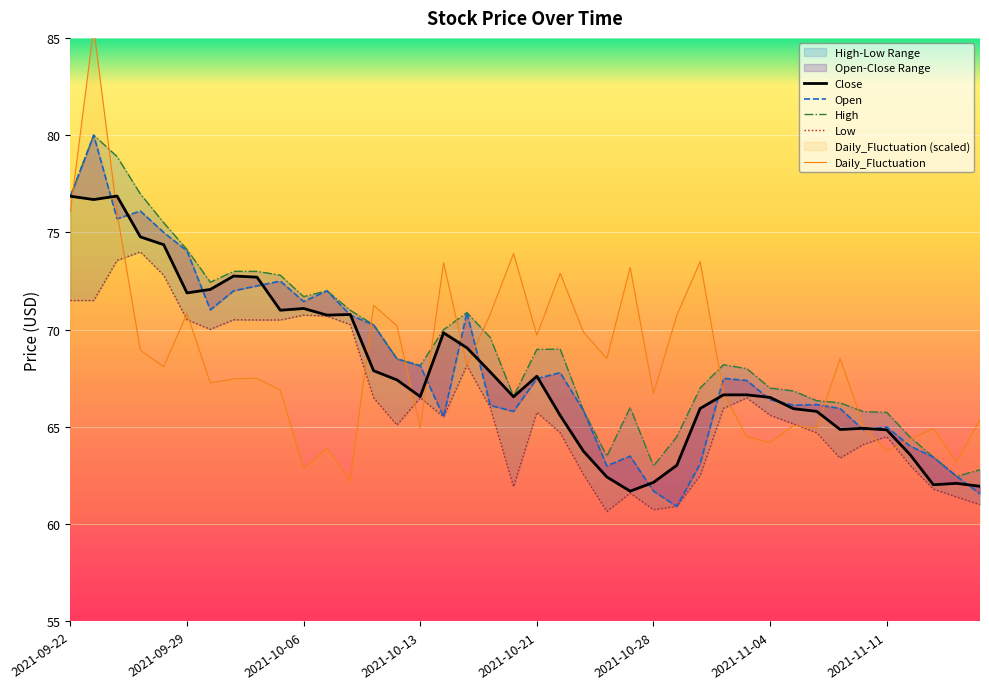

How many times do Daily_Fluctuation and High cross each other?

11